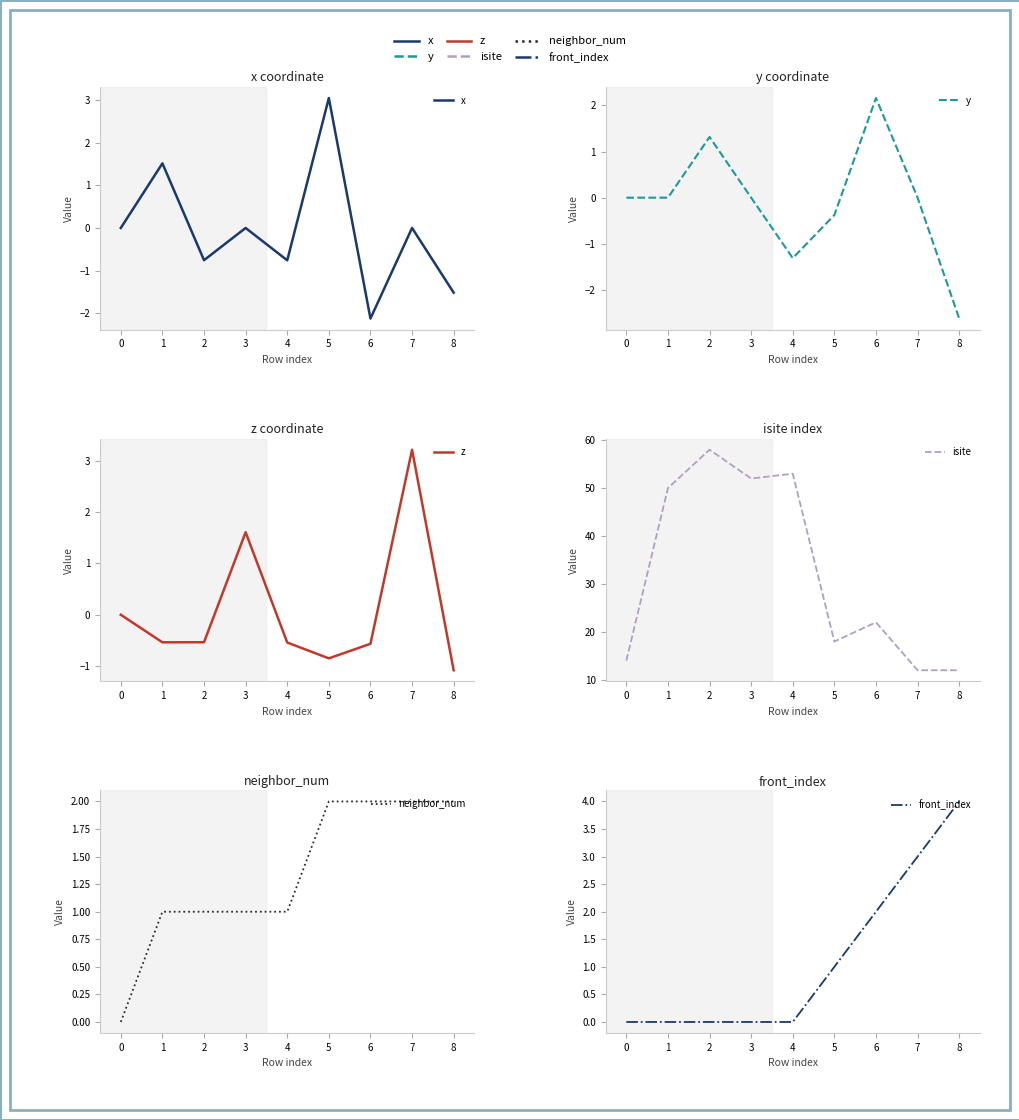

What is the value of the neighbor_num point at the 3rd from the left?

1.0